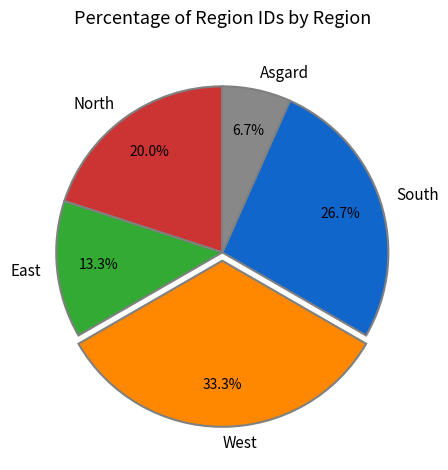

Which has a higher value, North or West?

West